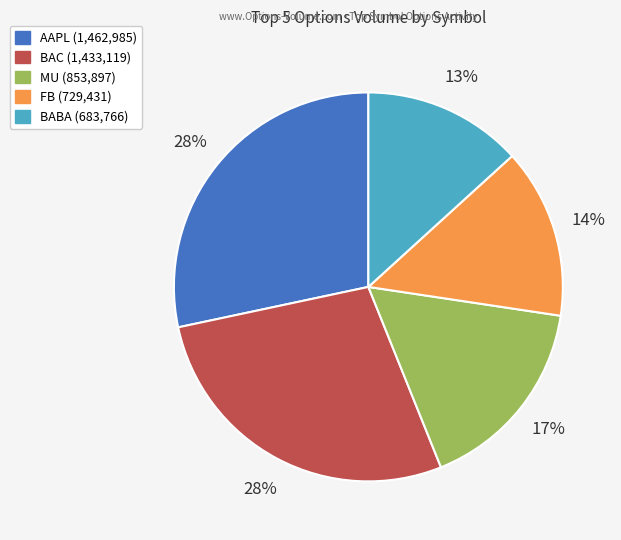

Which category has the smallest portion of the pie?

BABA